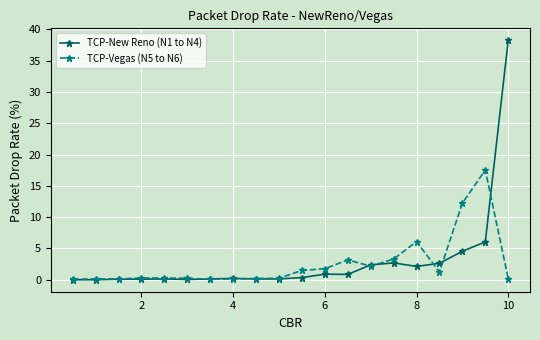

List the series in order of their peak value, lowest first.

TCP-Vegas (N5 to N6), TCP-New Reno (N1 to N4)